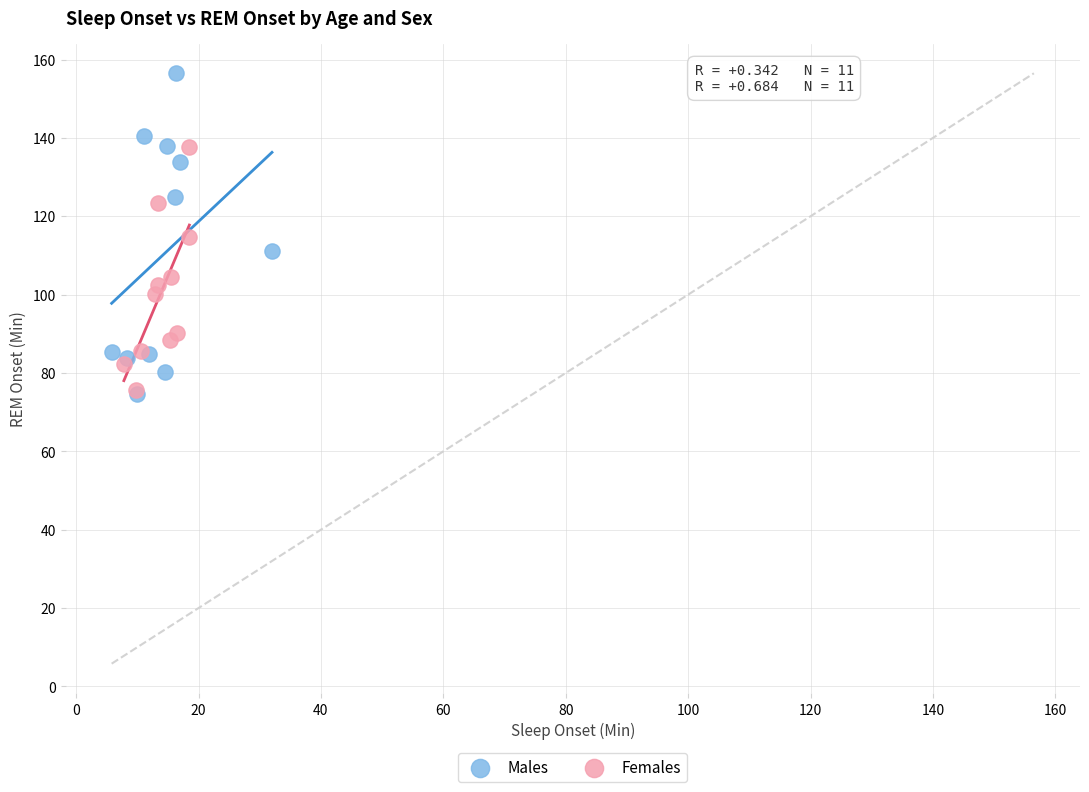

Which series has the widest spread of Y values?

Males